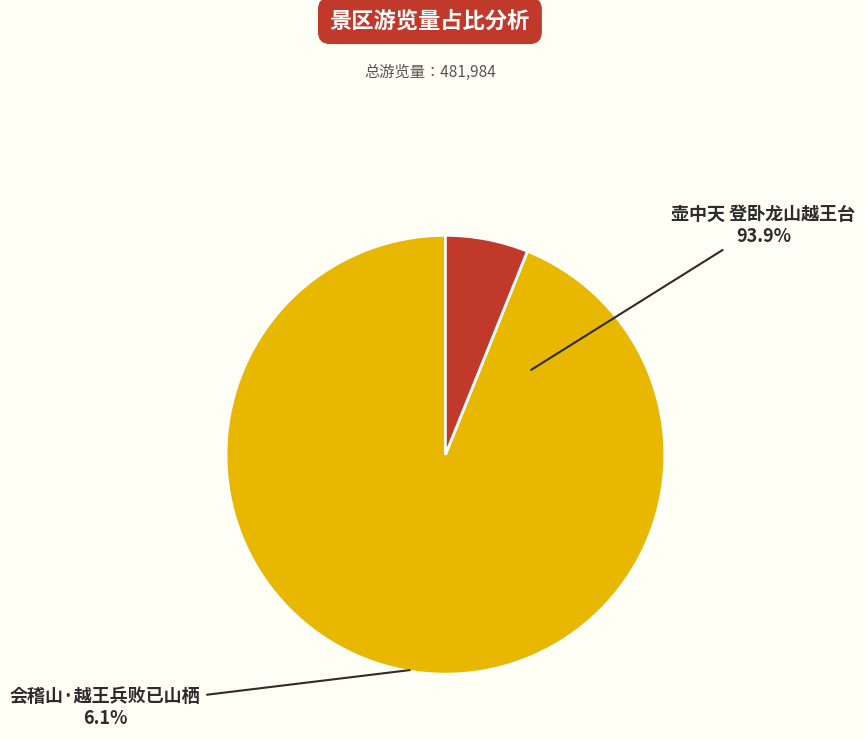

To the nearest percent, what percentage of the pie is 壶中天 登卧龙山越王台?

94%